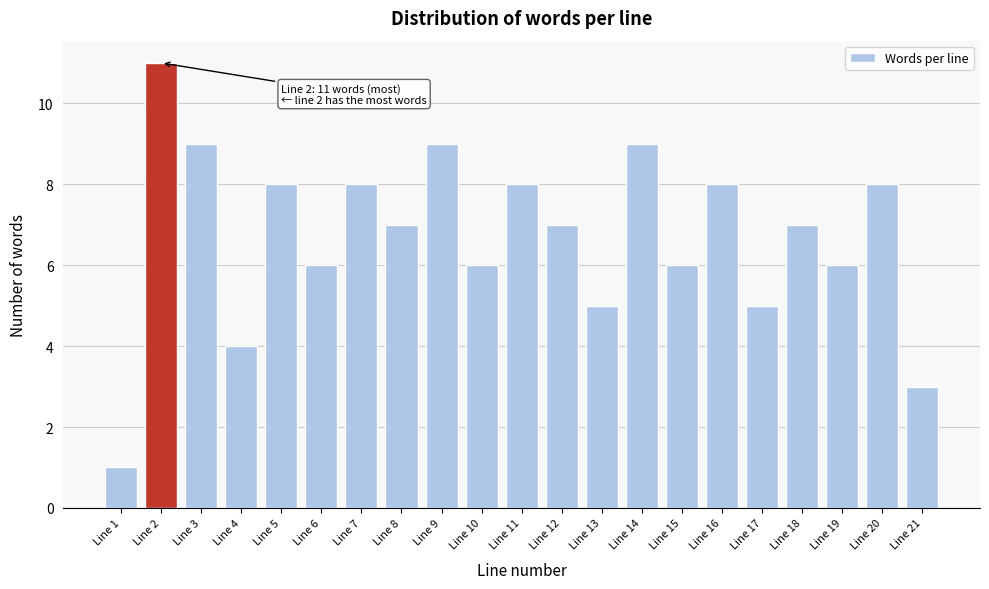

Reading right to left, transcribe all the data shown in this chart.

3	8	6	7	5	8	6	9	5	7	8	6	9	7	8	6	8	4	9	11	1